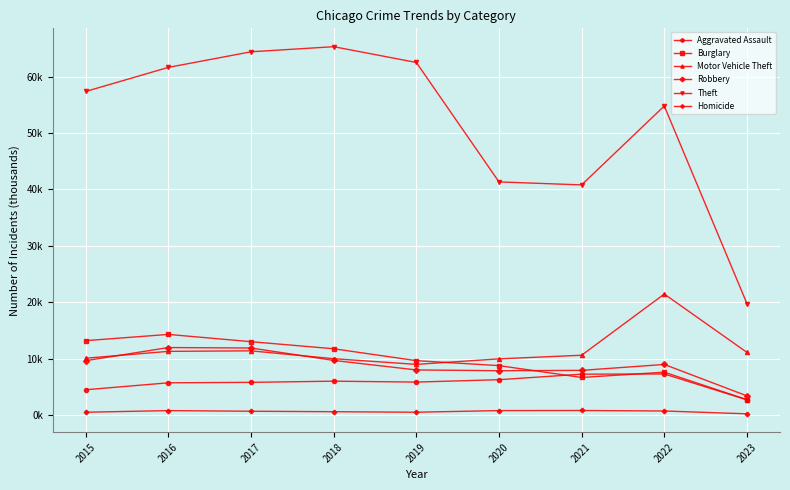

What are all the series names shown in the legend?

Aggravated Assault, Burglary, Motor Vehicle Theft, Robbery, Theft, Homicide